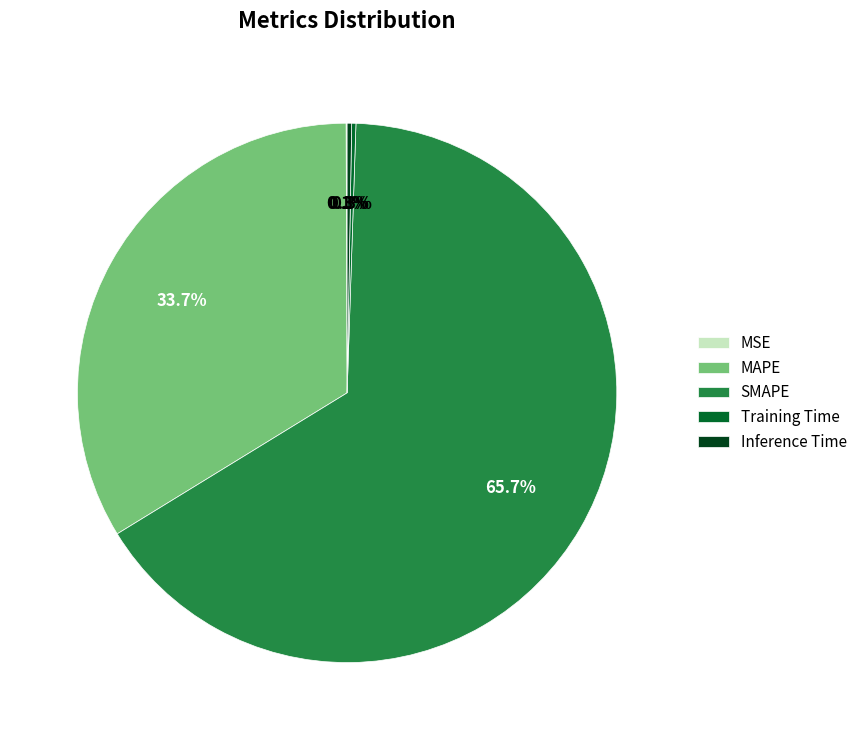

Is there a majority slice in this chart?

Yes